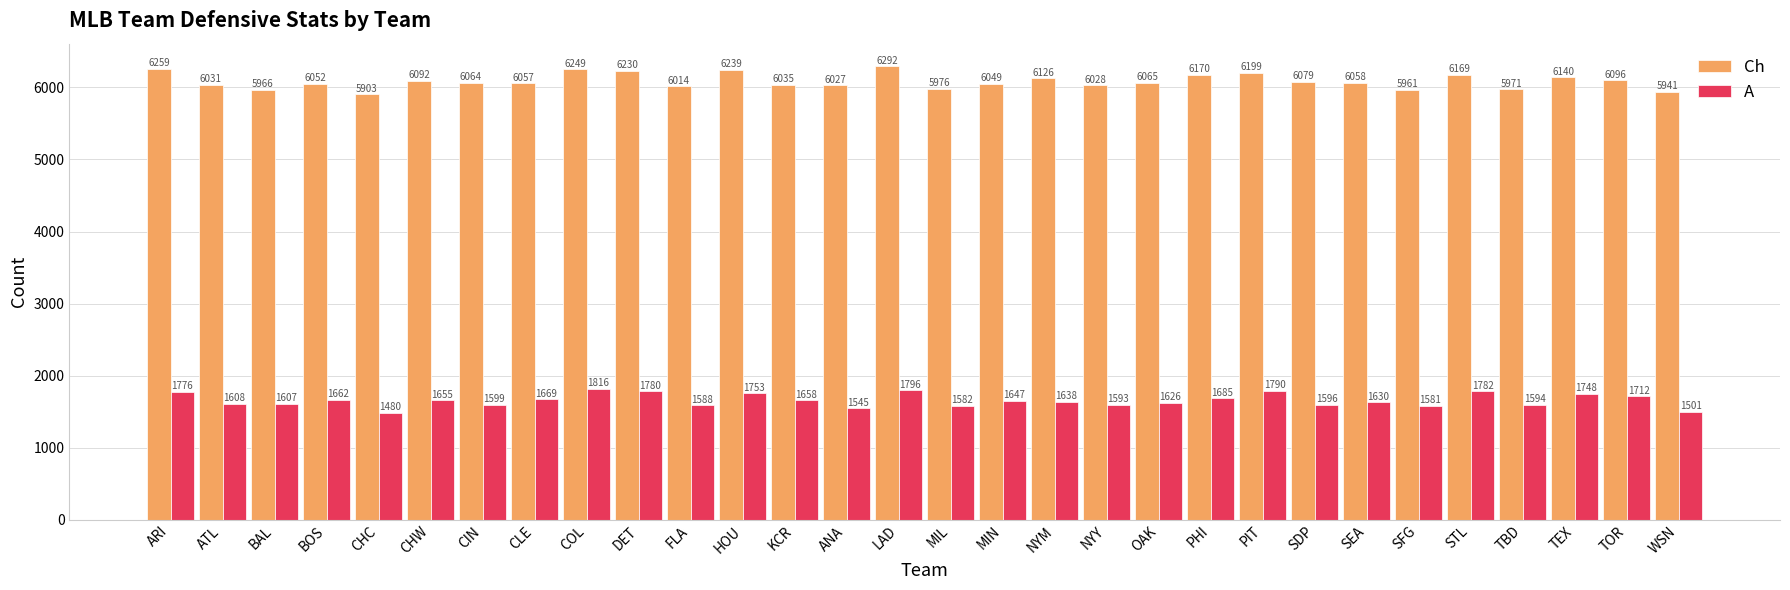

The value of A at CHC is 1480. True or false?

True